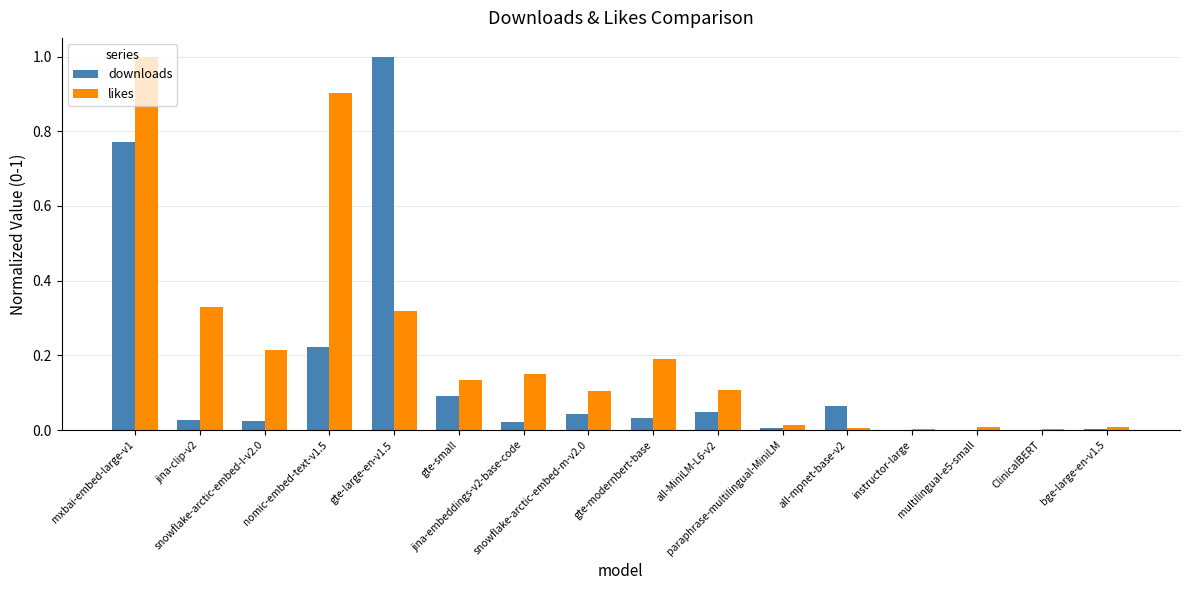

Count the number of categories in the chart.

16